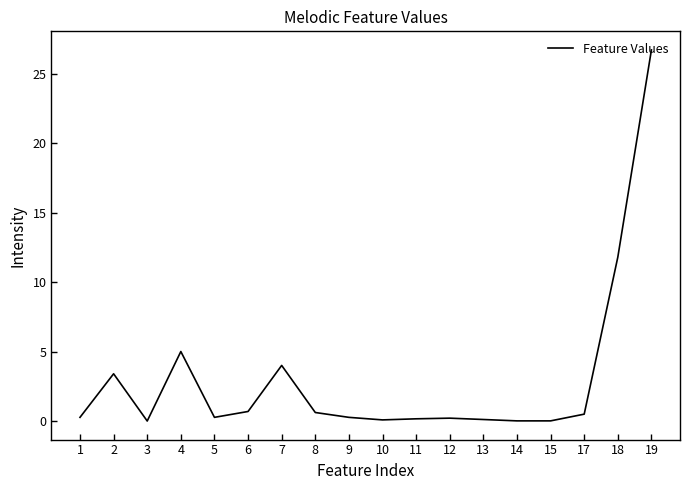

At which category does the data reach its first local valley?

3